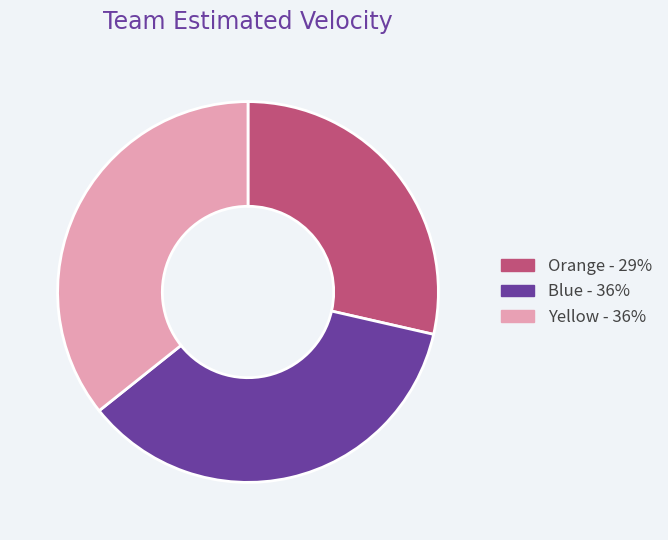

Do Blue and Yellow together represent more than half of the pie?

Yes